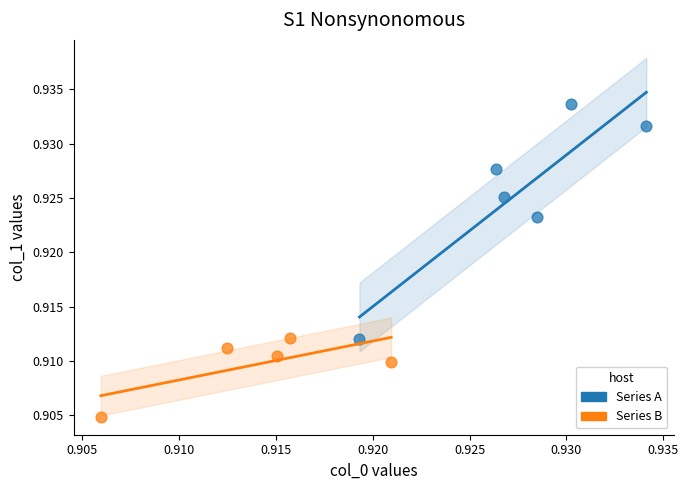

Which series contains the lowest Y value?

Series B